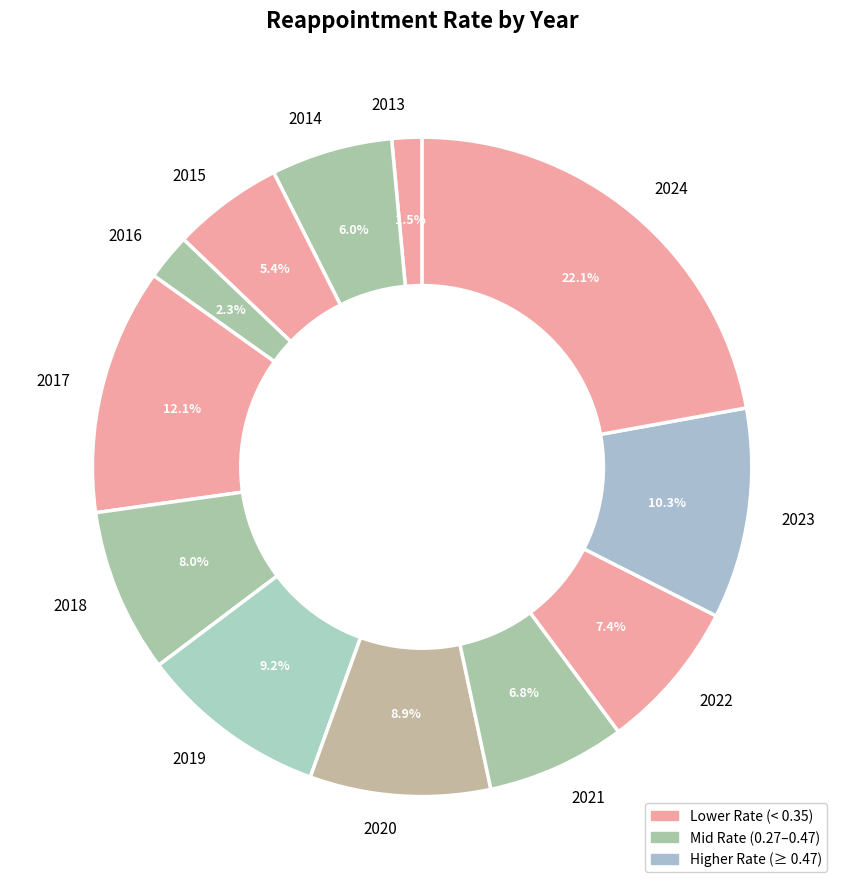

Does 2016 account for over 50% of the chart?

No